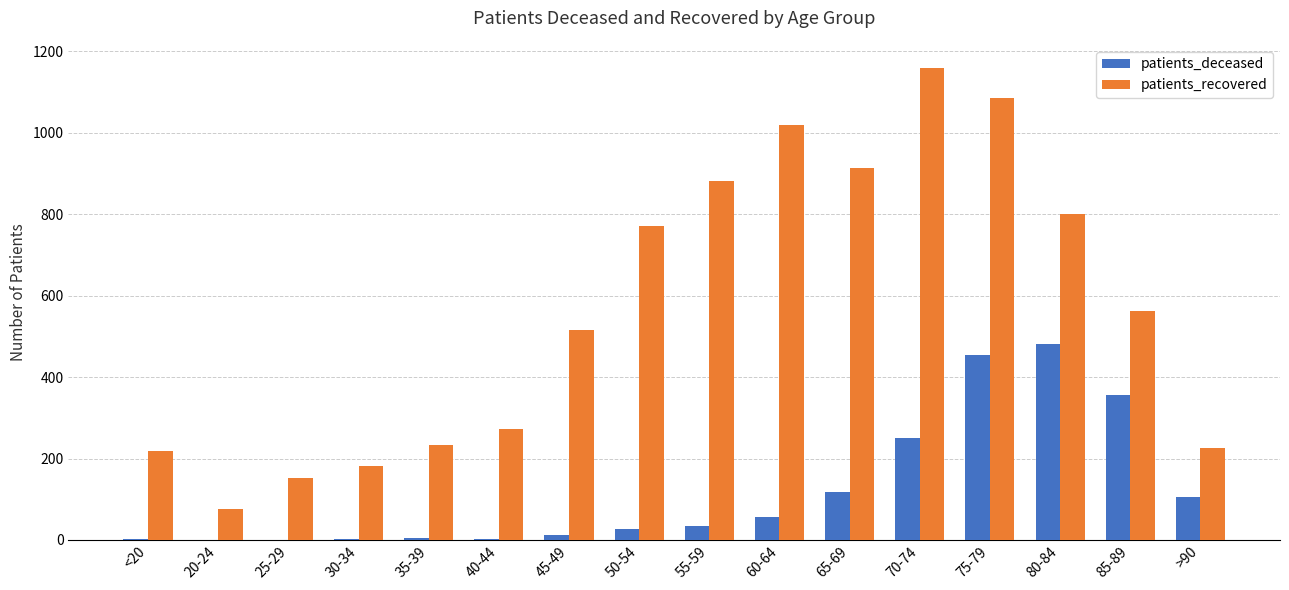

Which category has the highest value in the patients_deceased series?

80-84